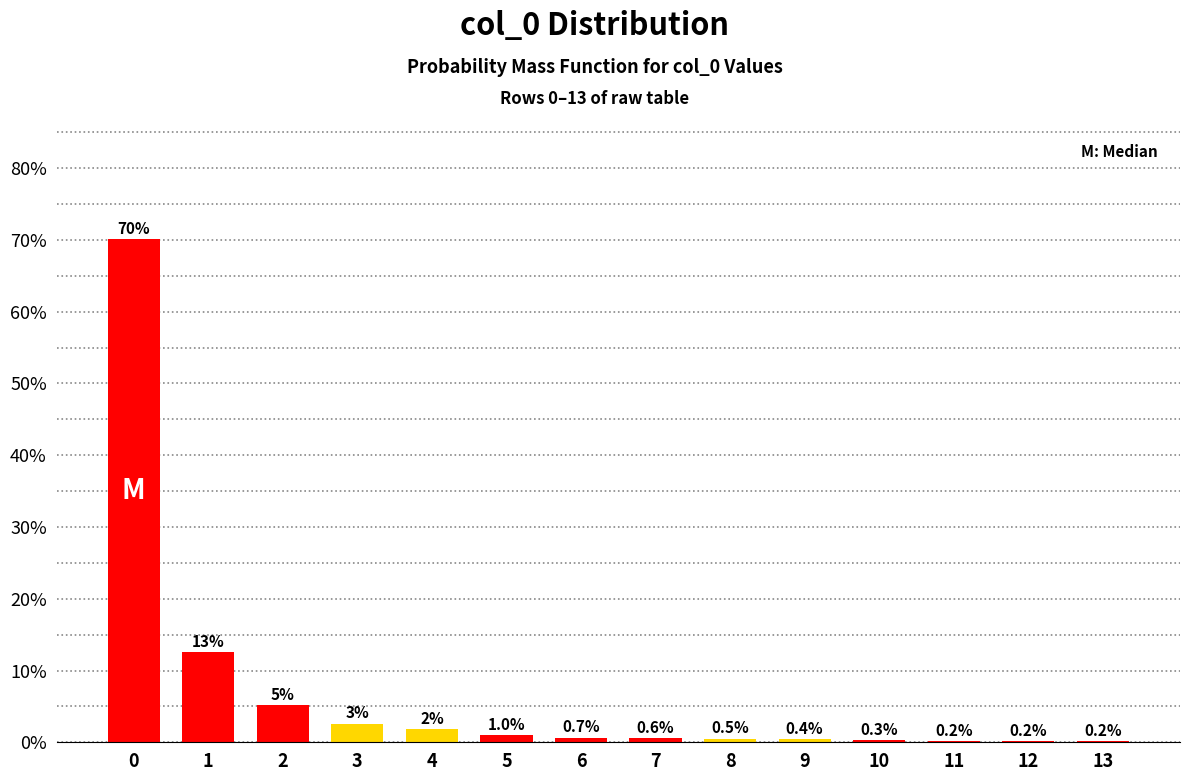

What is the sum of the values at 4 and 12?

2.0